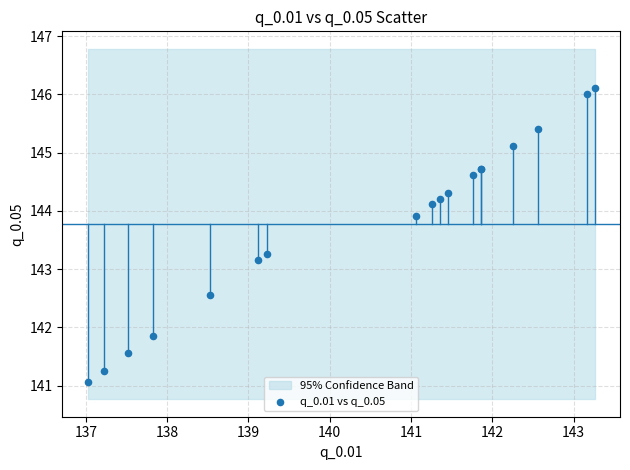

What Y value in the scatter plot is closest to 143?

143.2